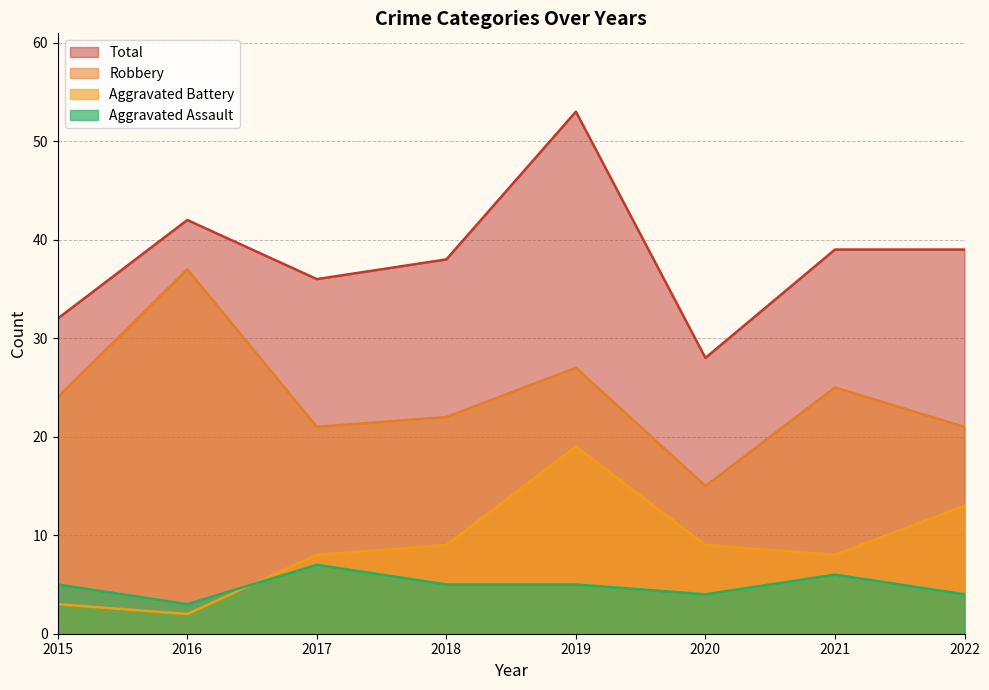

Which series has the largest total across all categories?

Total